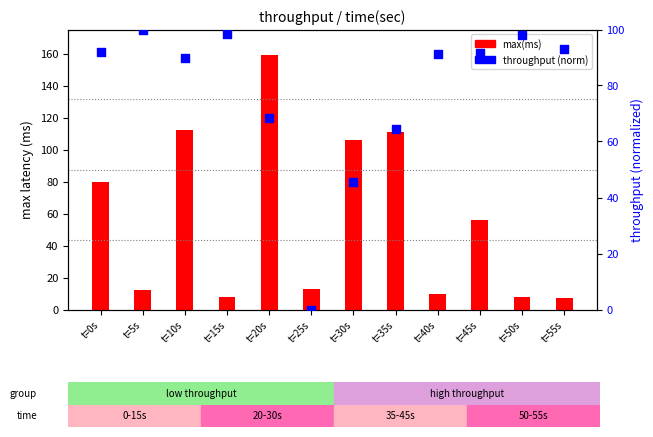

At how many categories does at least one series exceed 40?

11